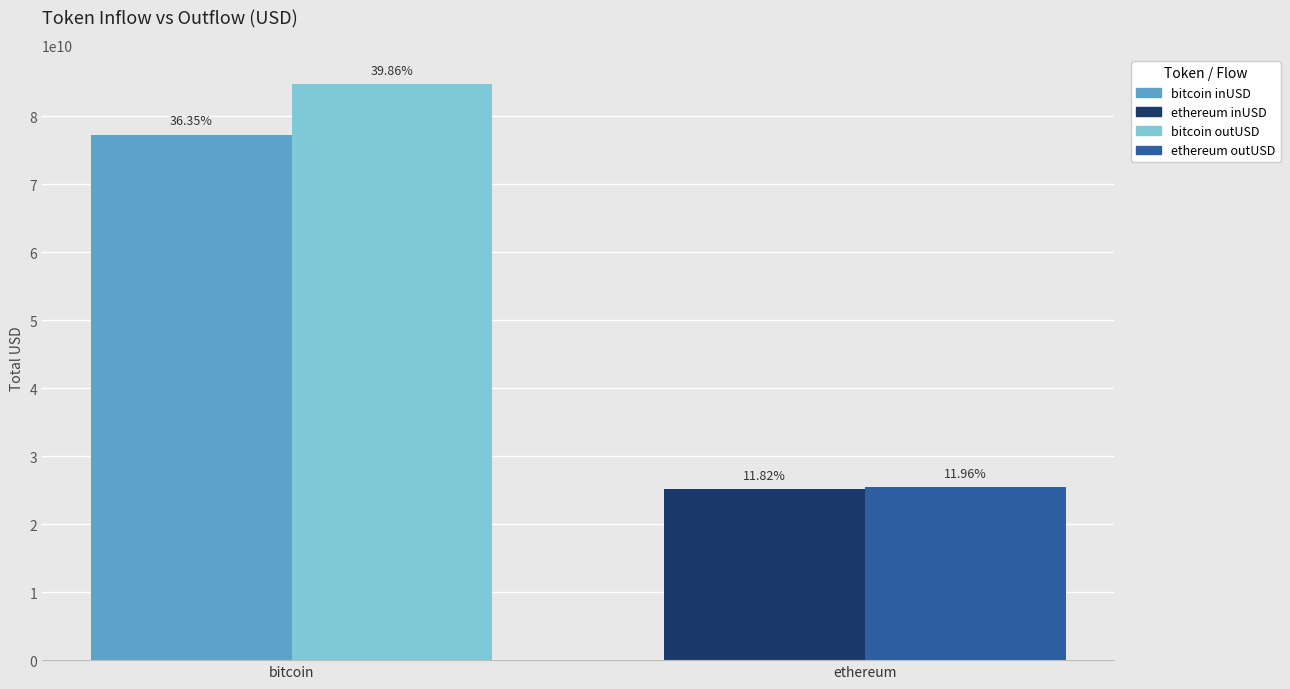

The value of outUSD at bitcoin is 84733540521.6. True or false?

True